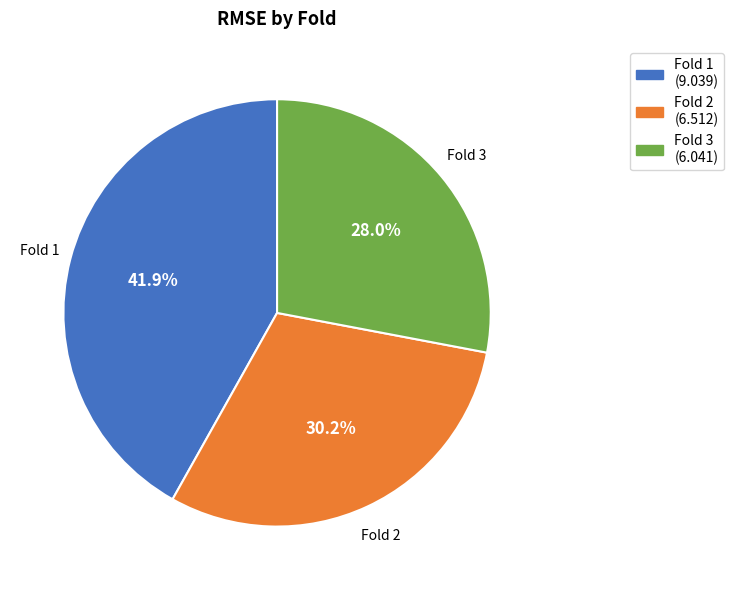

Is there any slice that represents more than half of the pie?

No